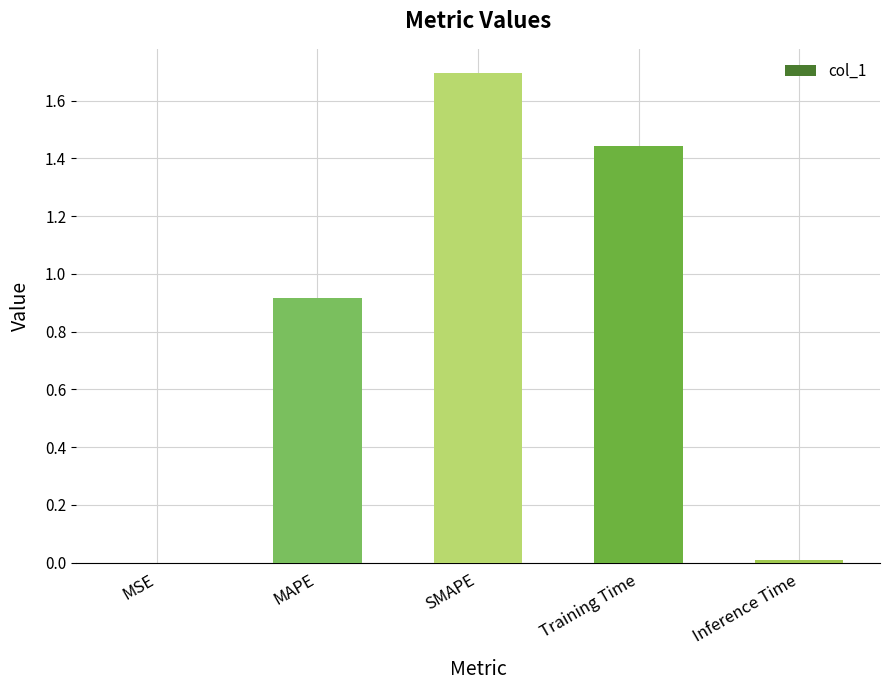

Which category has the highest value across all series?

SMAPE